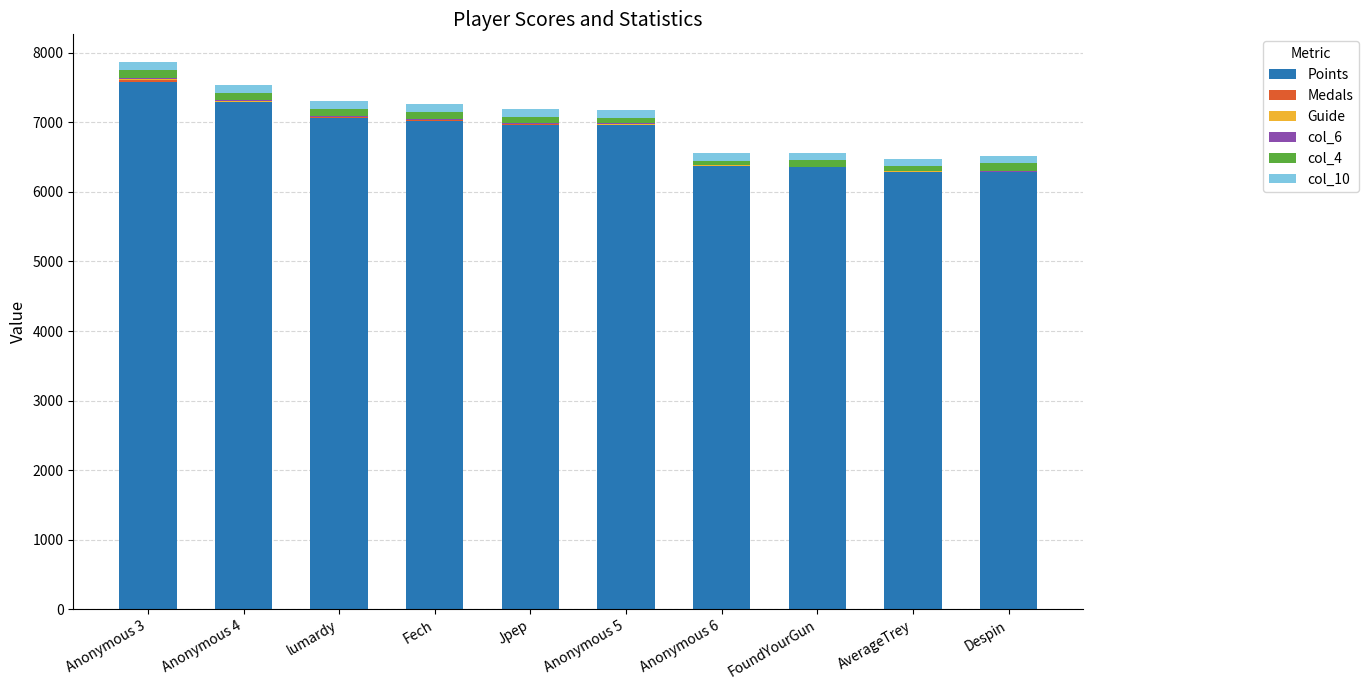

What is the maximum value for Points?

7579